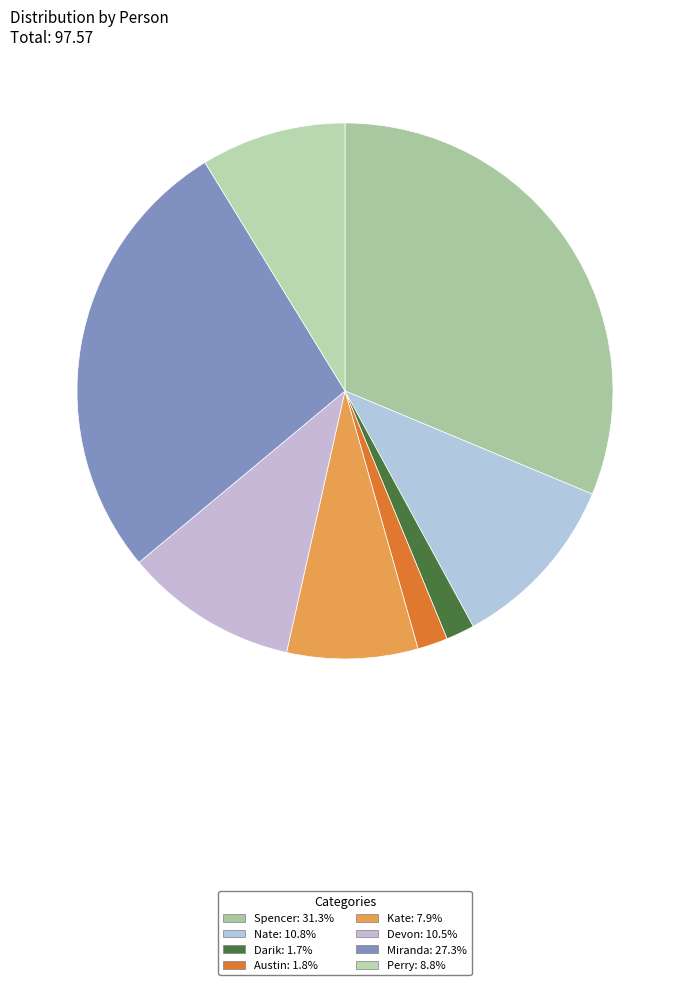

To the nearest percent, what is the combined percentage of Devon and Miranda?

38%